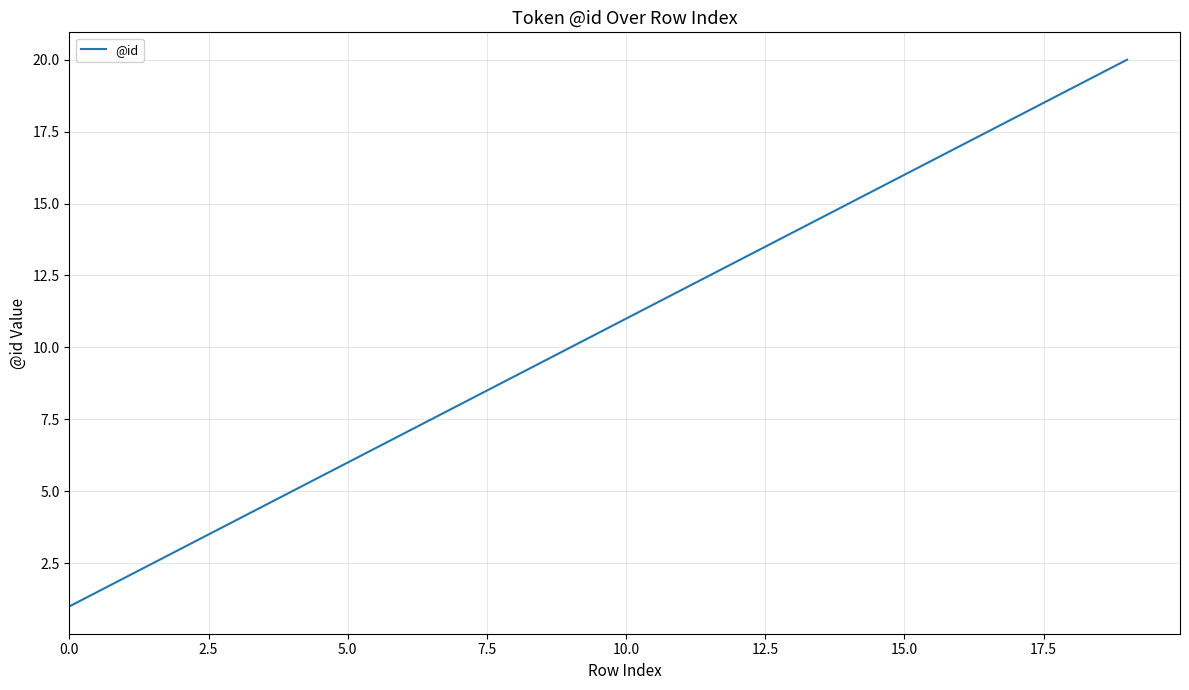

What is the maximum value shown in the chart?

20